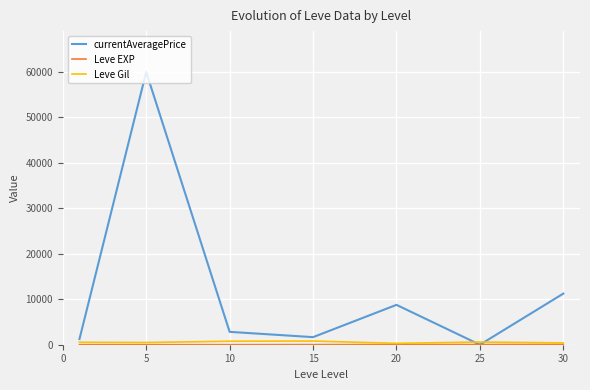

Which series has the largest range (max minus min)?

currentAveragePrice